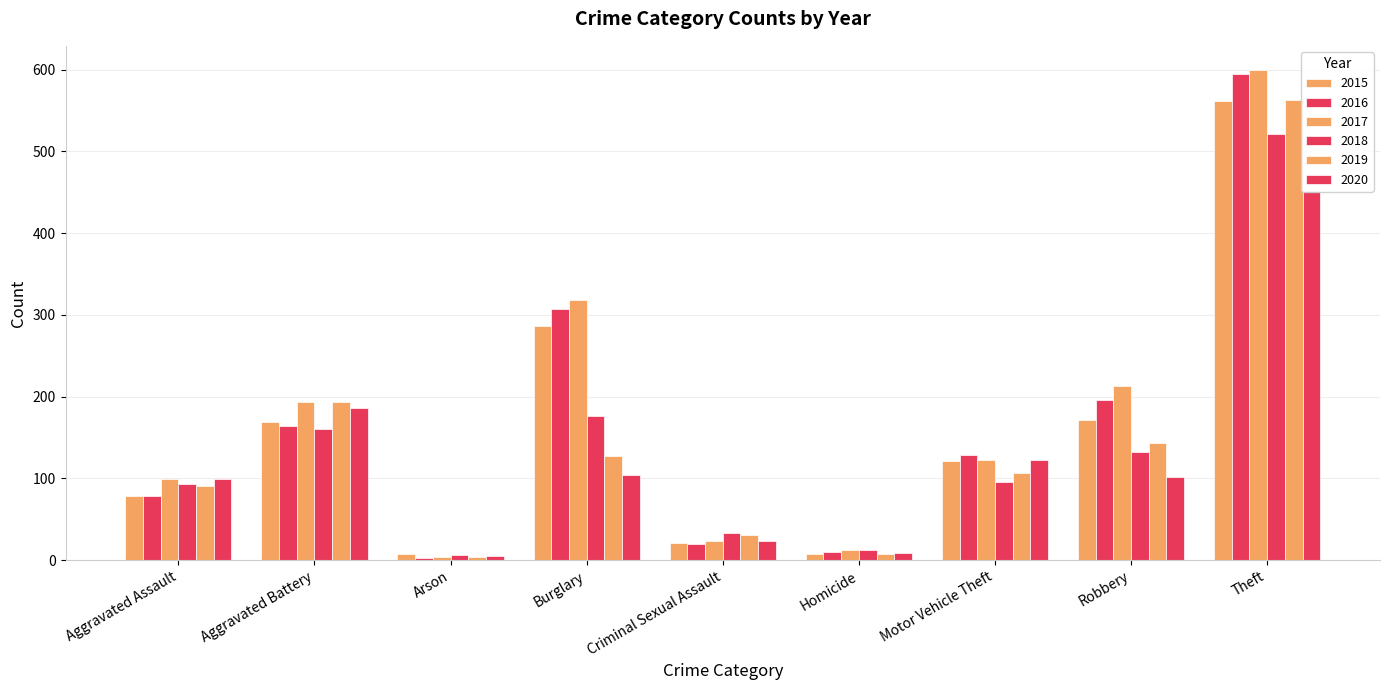

At which category is the sum across all series the highest?

Theft